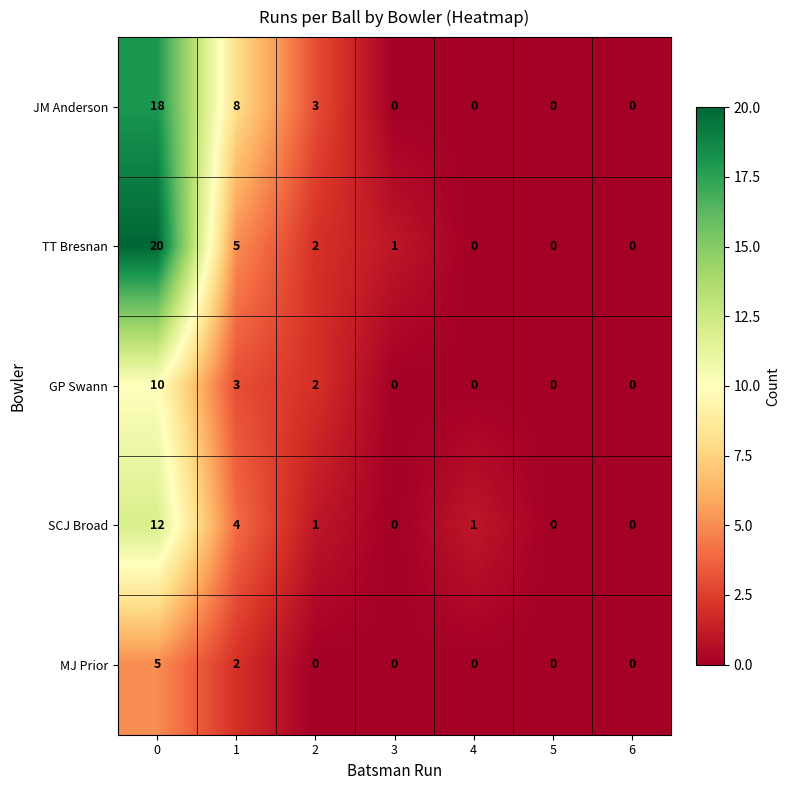

Rank the series by their maximum value, from highest to lowest.

TT Bresnan, JM Anderson, SCJ Broad, GP Swann, MJ Prior